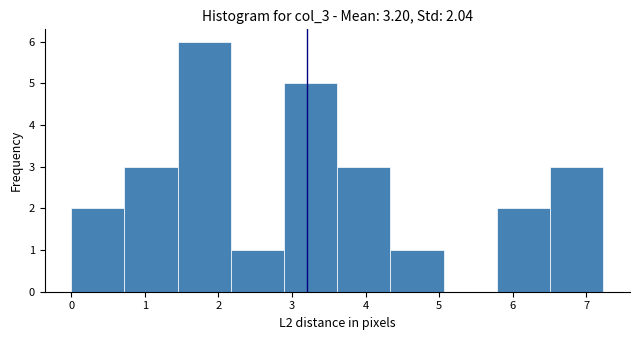

Which range on the x-axis has the tallest bar?

1.4 to 2.2